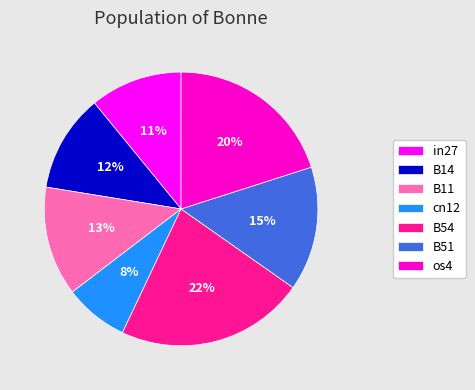

How many segments does this pie chart have?

7